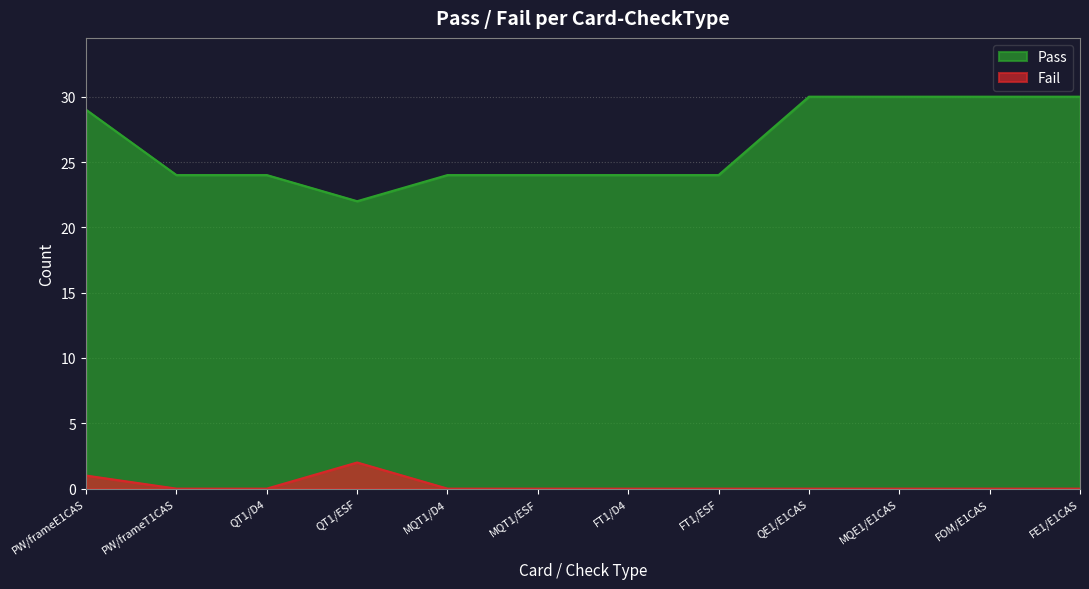

At QT1/D4, list the series in order from smallest to largest.

Fail, Pass